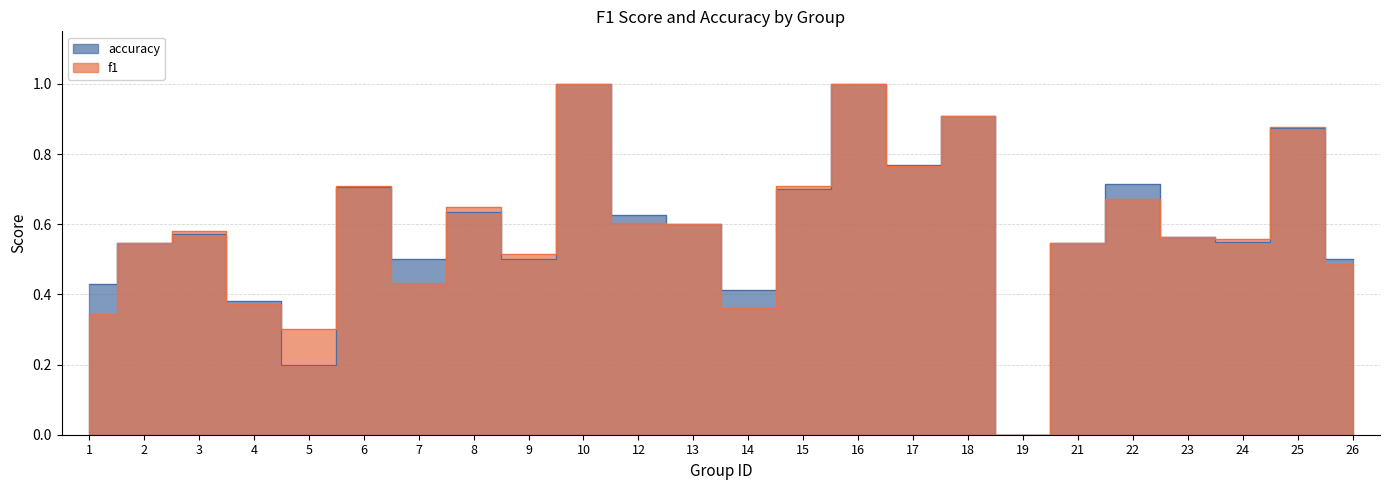

True or false: f1 and accuracy cross at least once.

True